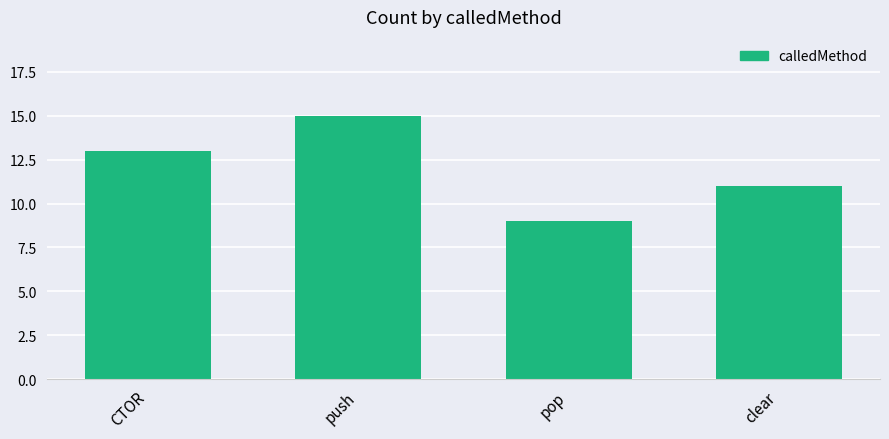

The value at clear is 11. True or false?

True